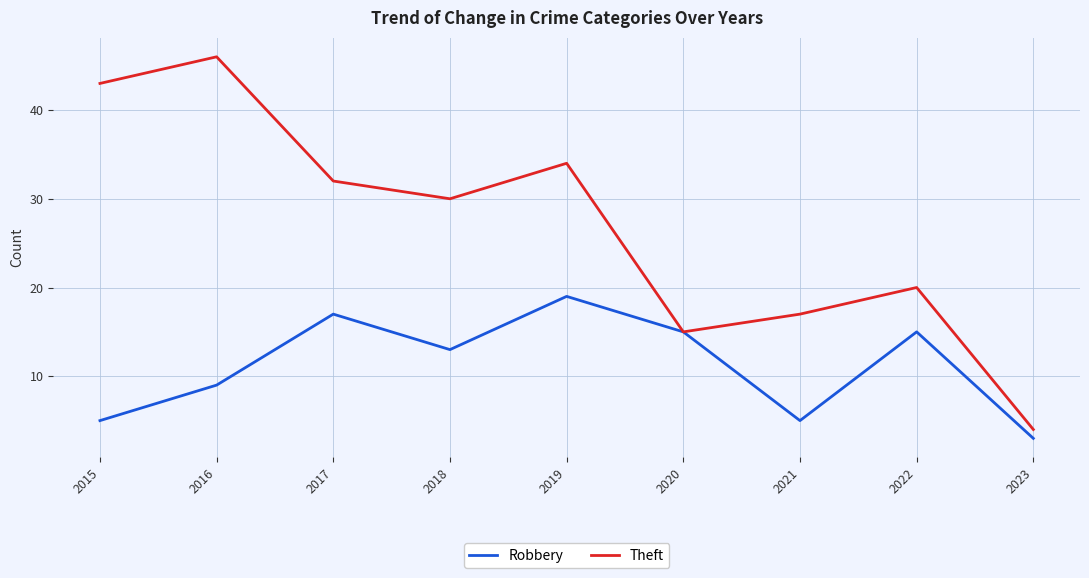

True or false: Theft has a value of 48 at 2018.

False